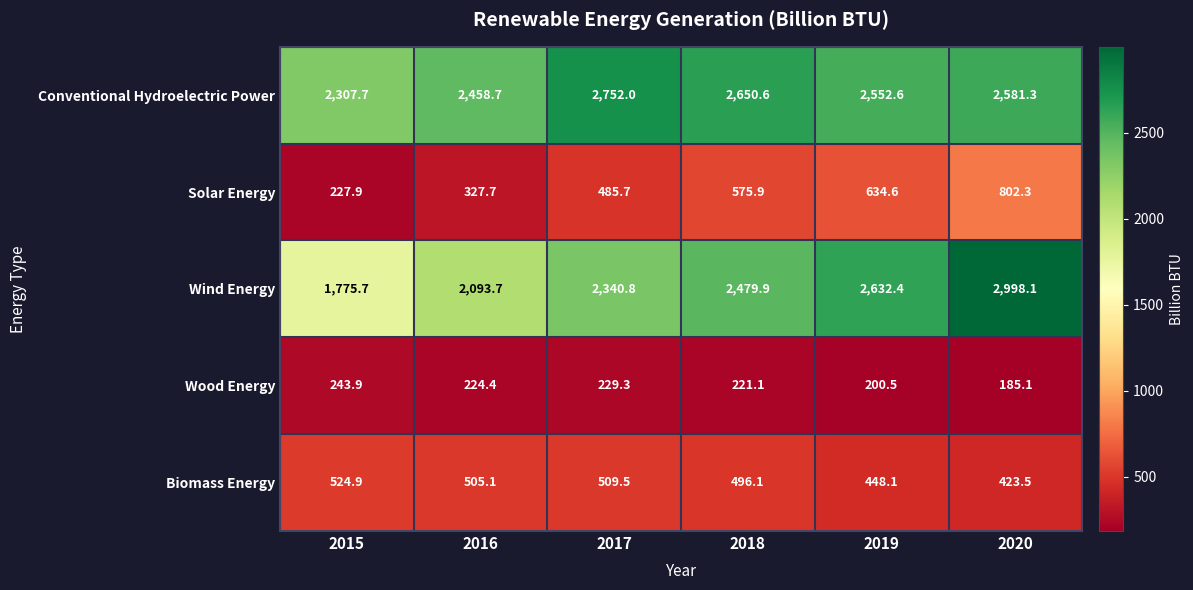

Reading left to right, extract all data points from this chart.

Conventional Hydroelectric Power: 2307.7	2458.7	2752.0	2650.6	2552.6	2581.3
Solar Energy: 227.9	327.7	485.7	575.9	634.6	802.3
Wind Energy: 1775.7	2093.7	2340.8	2479.9	2632.4	2998.1
Wood Energy: 243.9	224.4	229.3	221.1	200.5	185.1
Biomass Energy: 524.9	505.1	509.5	496.1	448.1	423.5